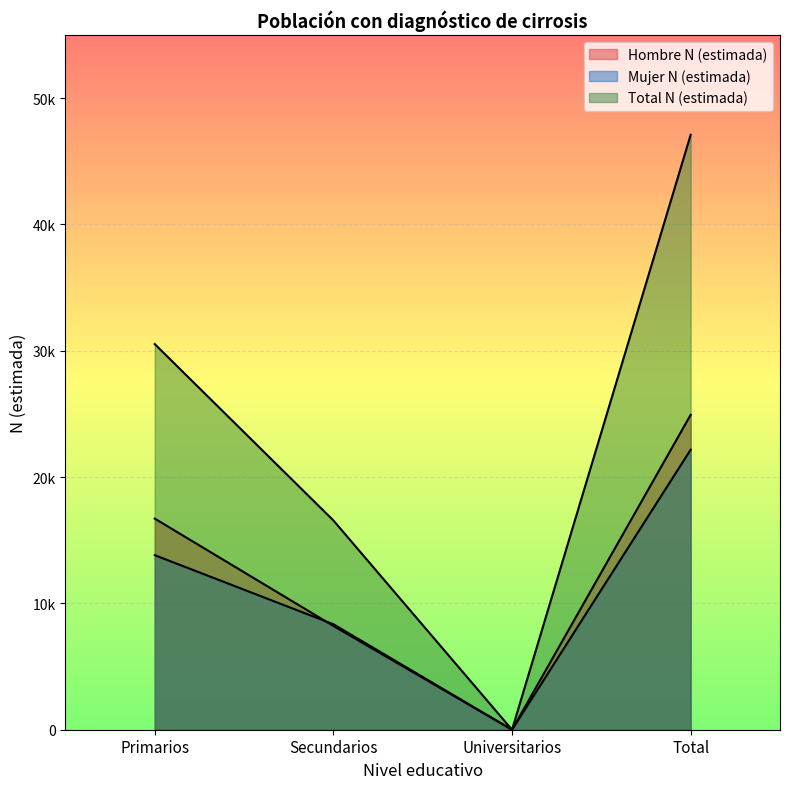

Reading left to right, extract all data points from this chart.

Hombre N (estimada): Primarios=16715	Secundarios=8218	Universitarios=0	Total=24933
Mujer N (estimada): Primarios=13819	Secundarios=8353	Universitarios=0	Total=22172
Total N (estimada): Primarios=30533	Secundarios=16571	Universitarios=0	Total=47104